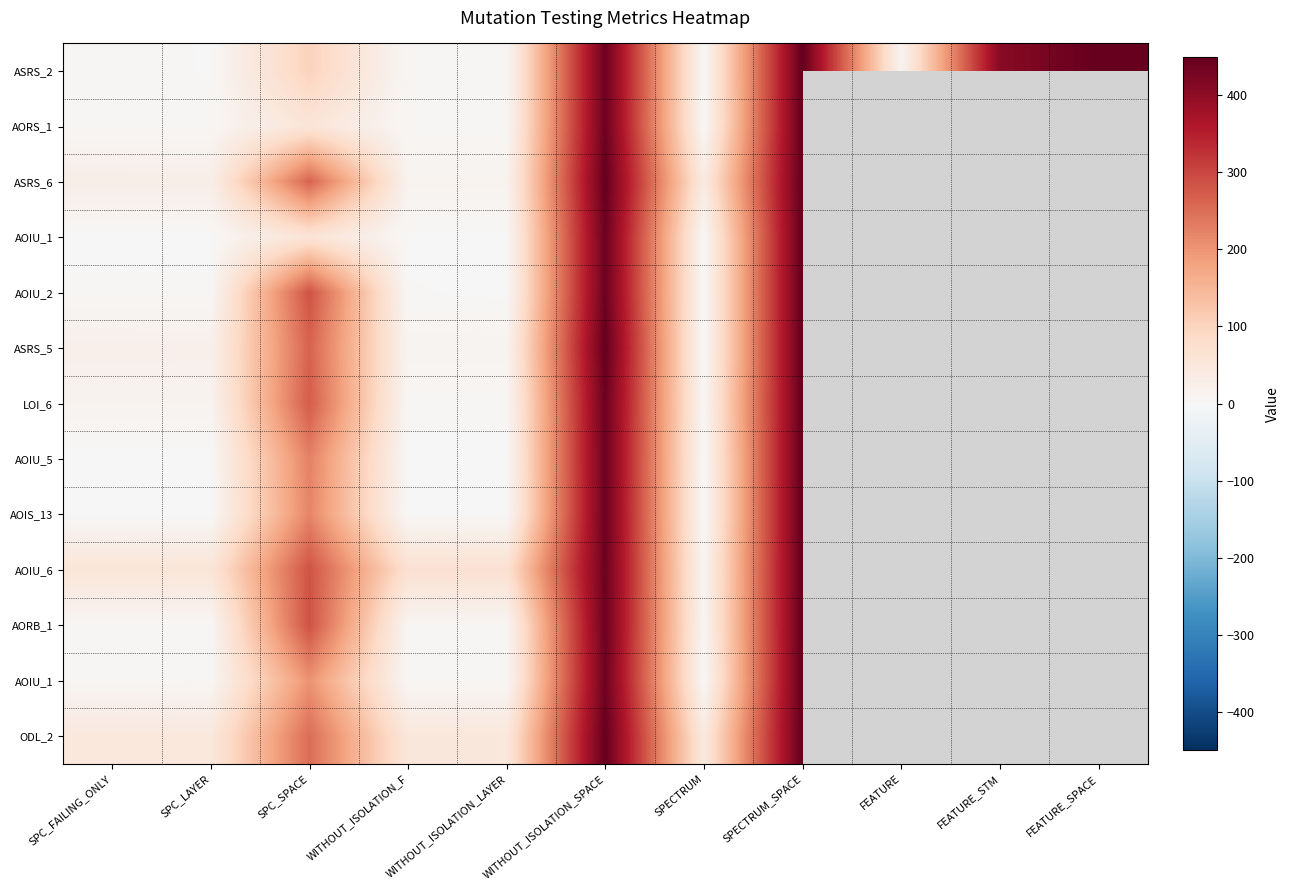

What is the total value across all series at SPECTRUM?

121.0